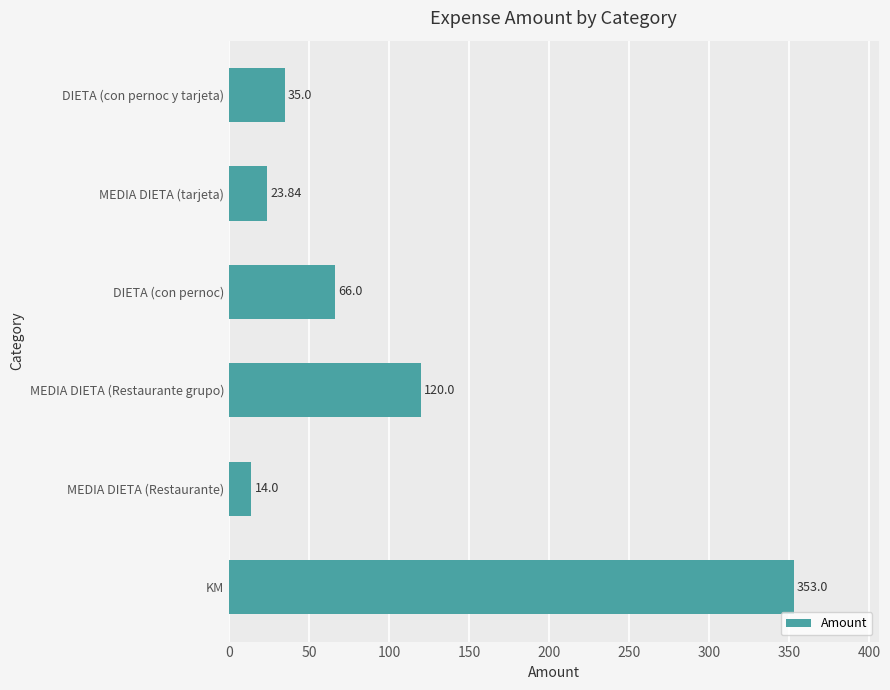

How many data points does each series have?

6